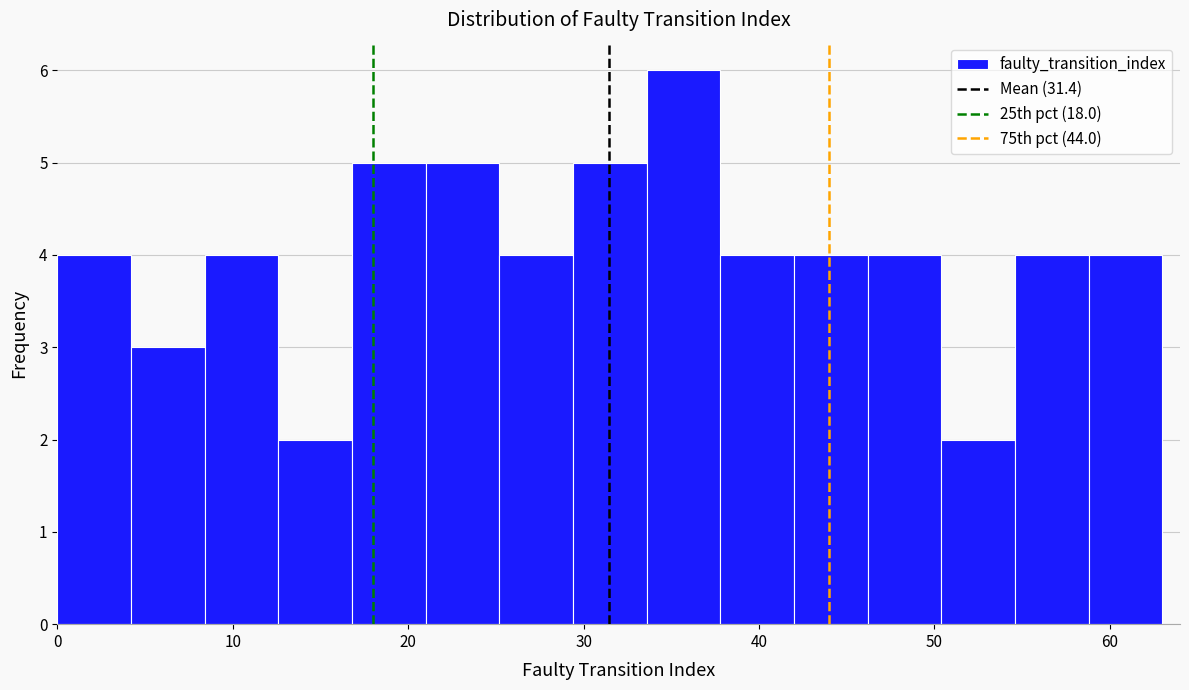

Reading left to right, transcribe this chart: for each bar, give the range it covers on the x-axis and its height. Neither the bar edges nor the heights are printed on the chart, so give them approximately, as read against the axes.

0.0 to 4.2: 4
4.2 to 8.4: 3
8.4 to 12.6: 4
12.6 to 16.8: 2
16.8 to 21.0: 5
21.0 to 25.2: 5
25.2 to 29.4: 4
29.4 to 33.6: 5
33.6 to 37.8: 6
37.8 to 42.0: 4
42.0 to 46.2: 4
46.2 to 50.4: 4
50.4 to 54.6: 2
54.6 to 58.8: 4
58.8 to 63.0: 4